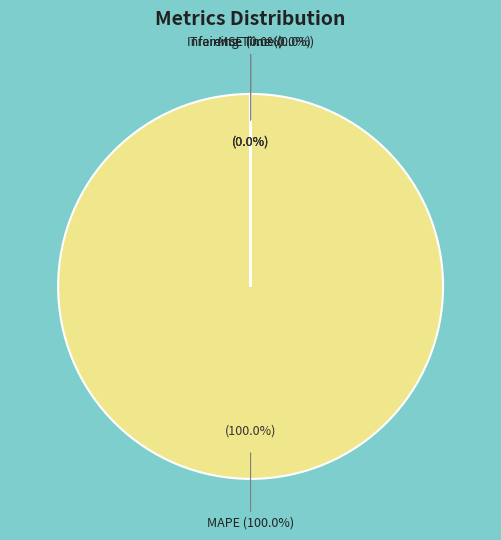

Combined, what portion of the pie is MAPE and Inference Time?

100.0%